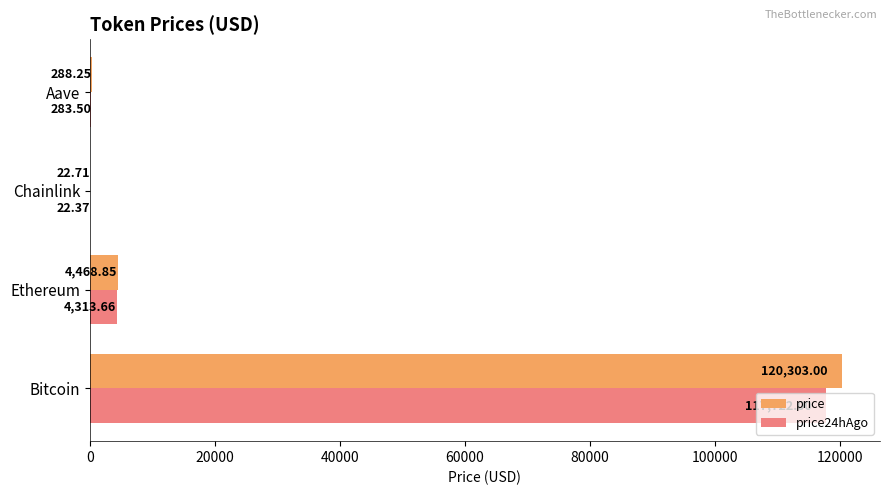

Which label corresponds to the largest value in the chart?

Bitcoin